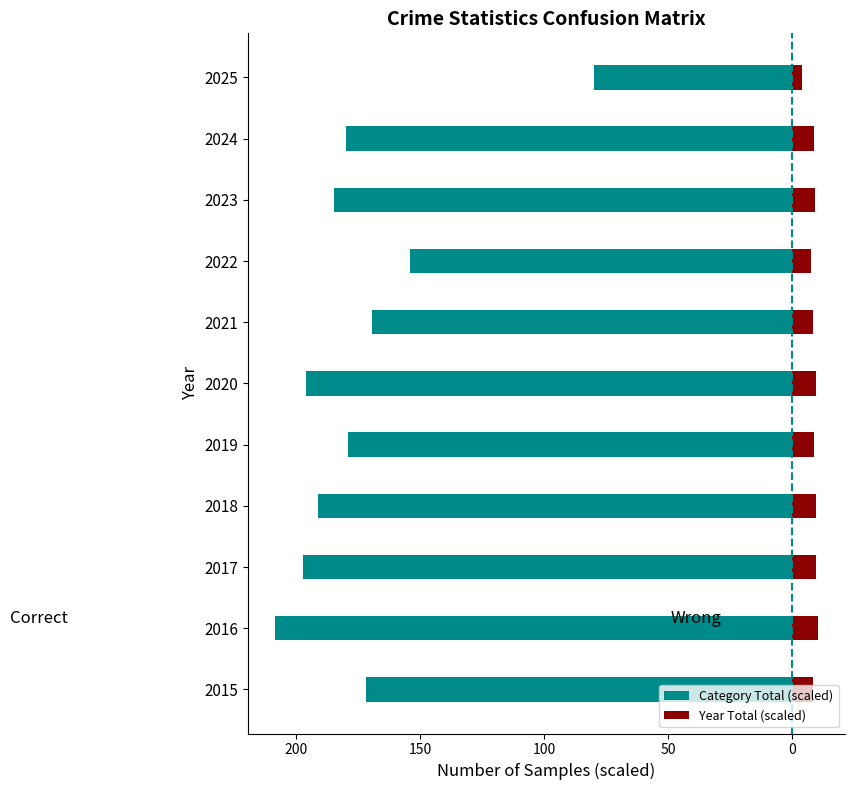

What is the minimum value shown in the chart?

-208.6